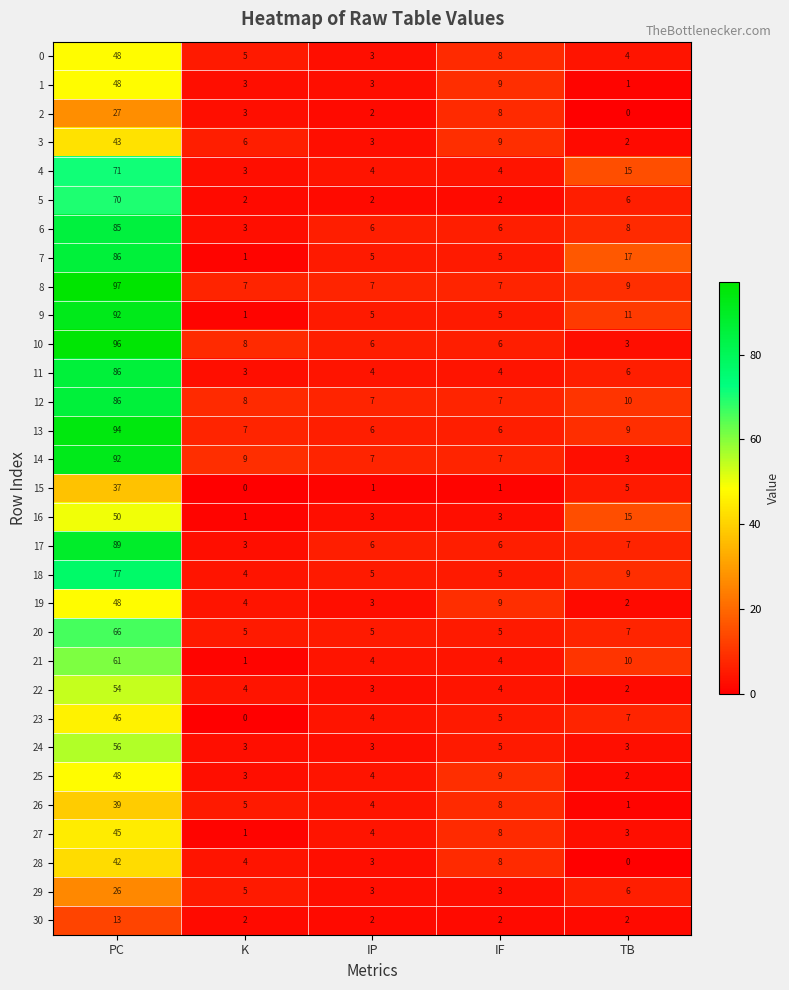

What is the sum of all 12 values?

118